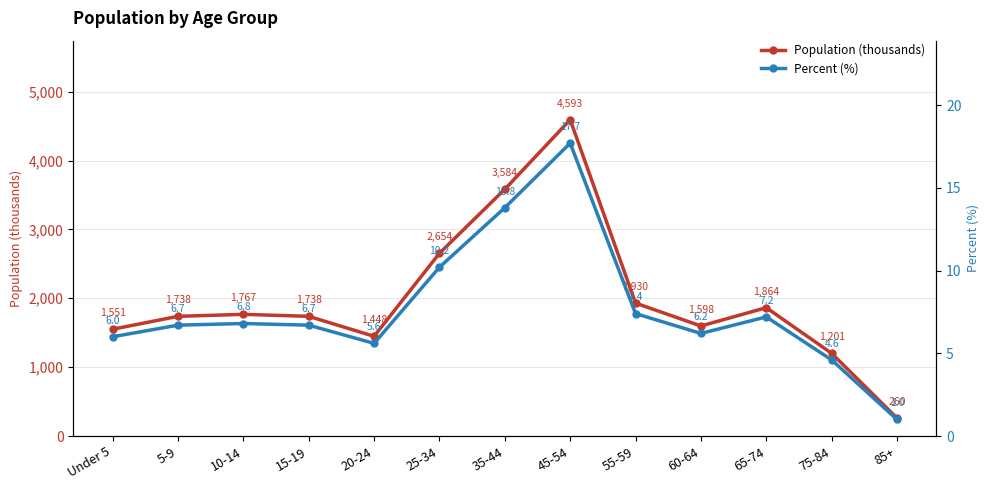

The Percent (%) series shows 1.7 at 60-64. True or false?

False